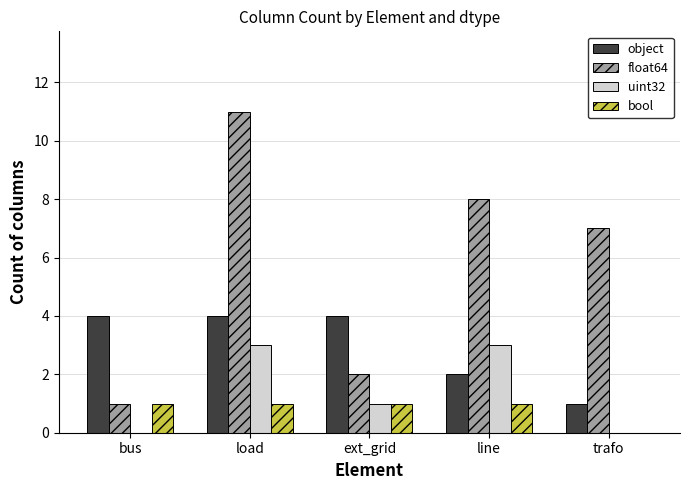

How many positive values does the bool series have?

4